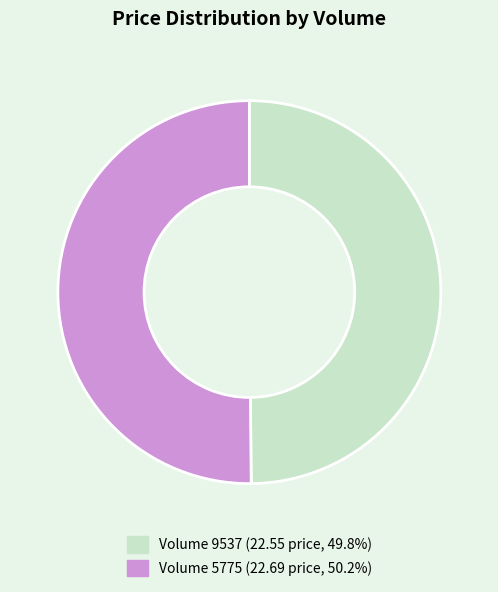

Which slice is the smallest?

9537